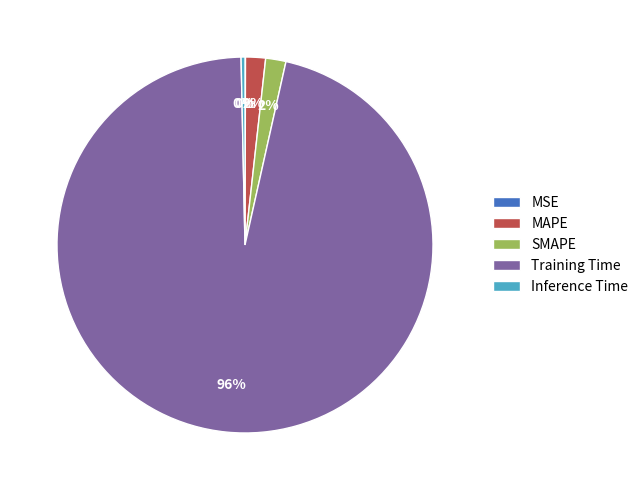

The SMAPE slice represents 2% of the pie. True or false?

True